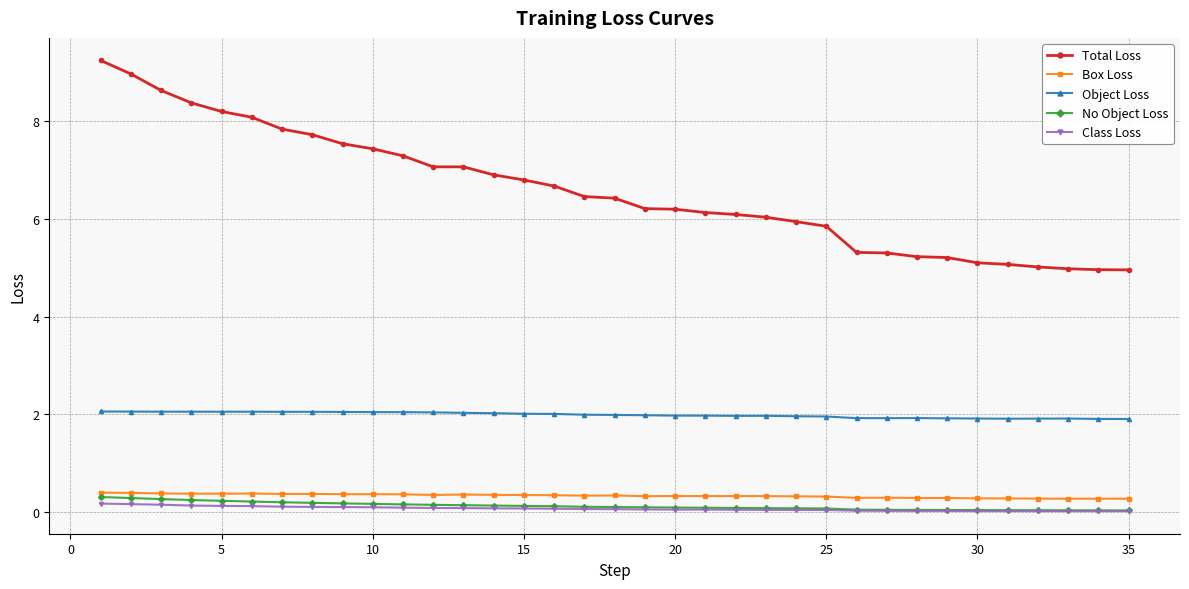

How many lines are shown in the chart?

5